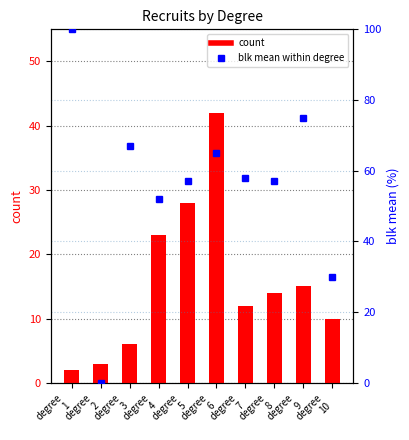

The value of count at degree
6 is 42.0. True or false?

True